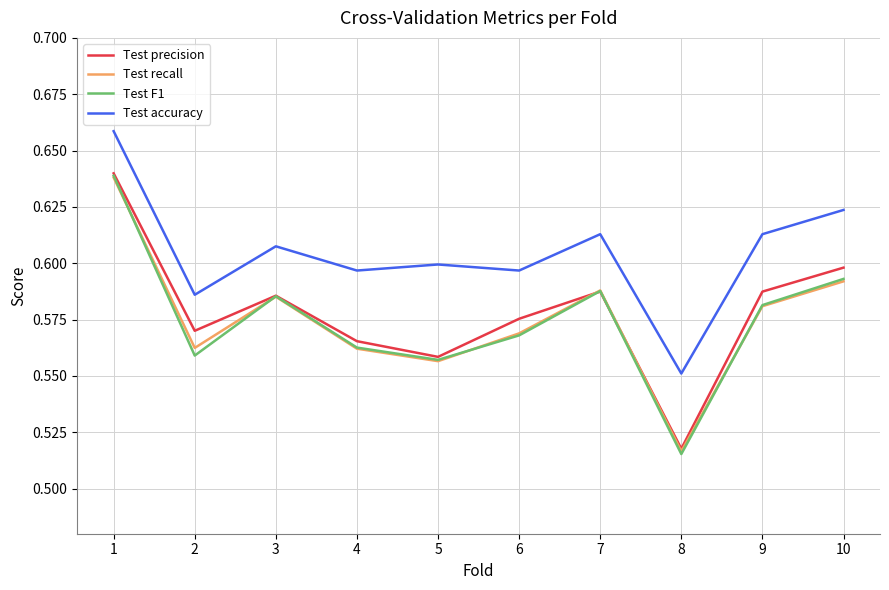

The value of Test precision at 8 is 0.2. True or false?

False